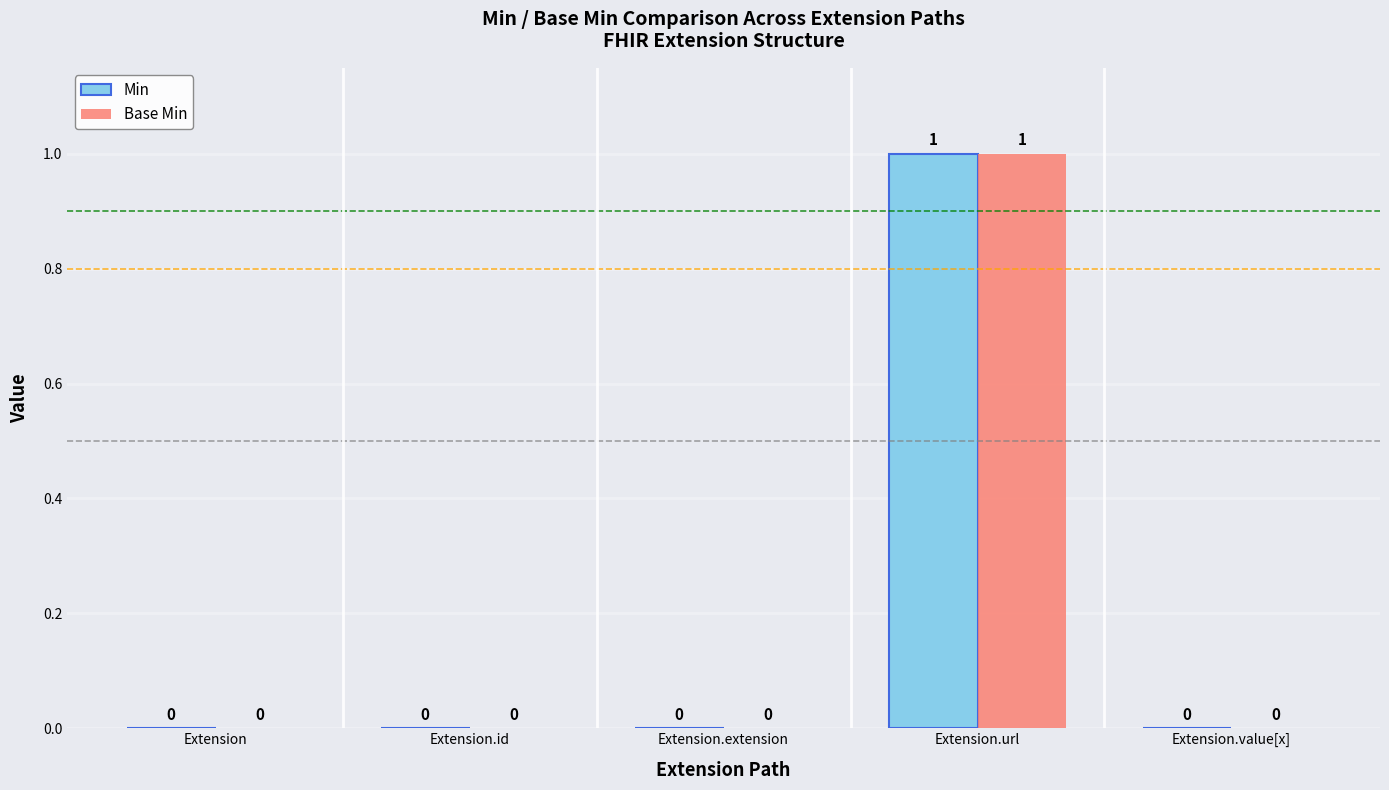

The value of Base Min at Extension.extension is -1. True or false?

False